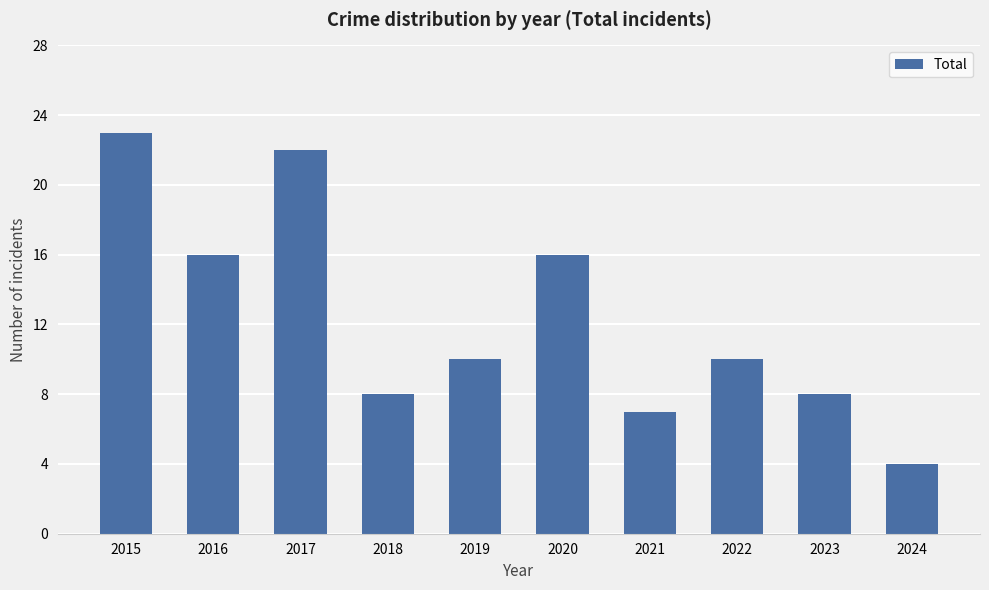

What value does the data have at 2020?

16